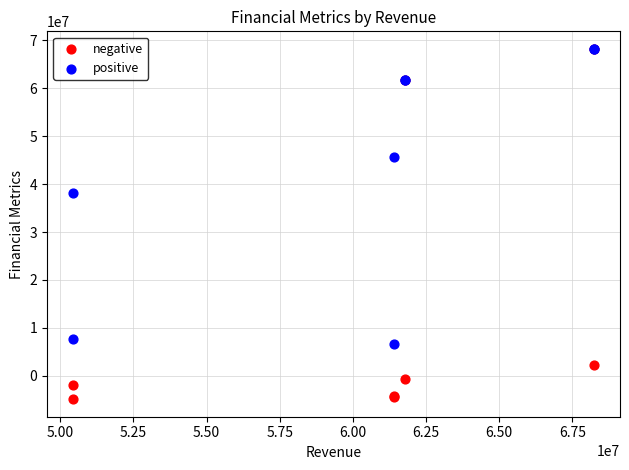

Which series has the widest spread of Y values?

negative